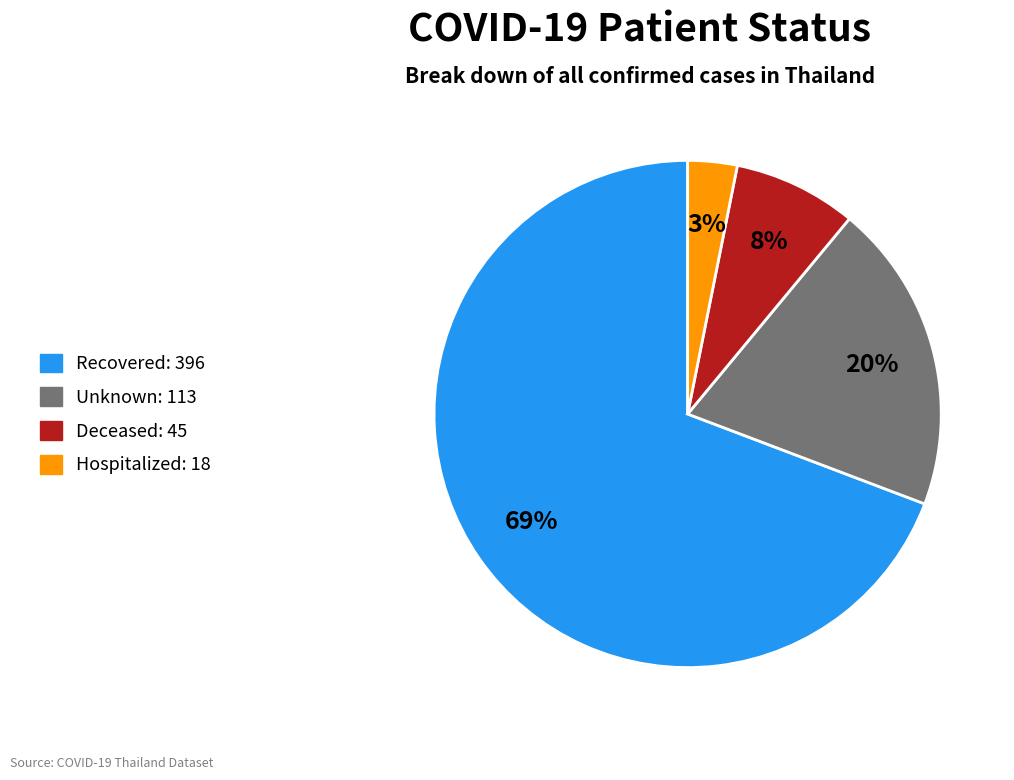

Does any single category account for the majority?

Yes